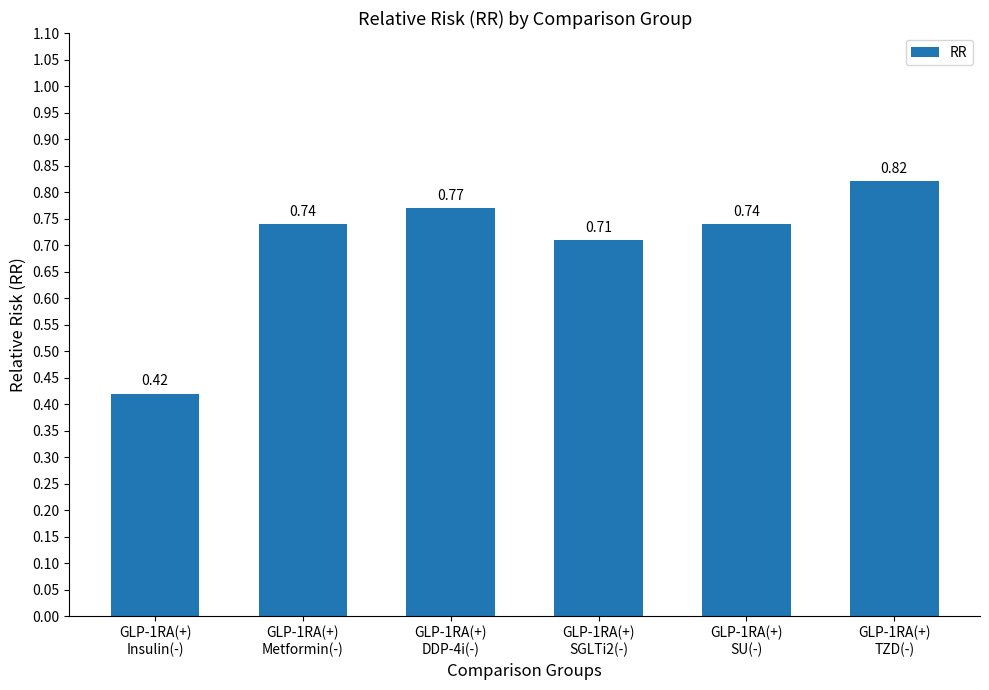

What is the sum of all values?

4.2